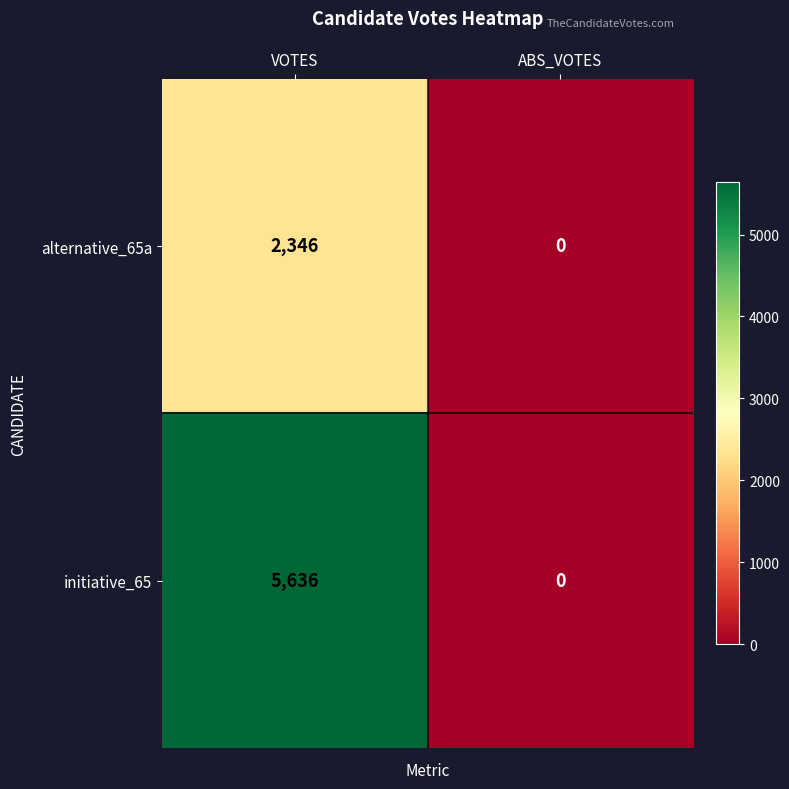

What is the difference between the maximum and minimum values in the initiative_65 series?

5636